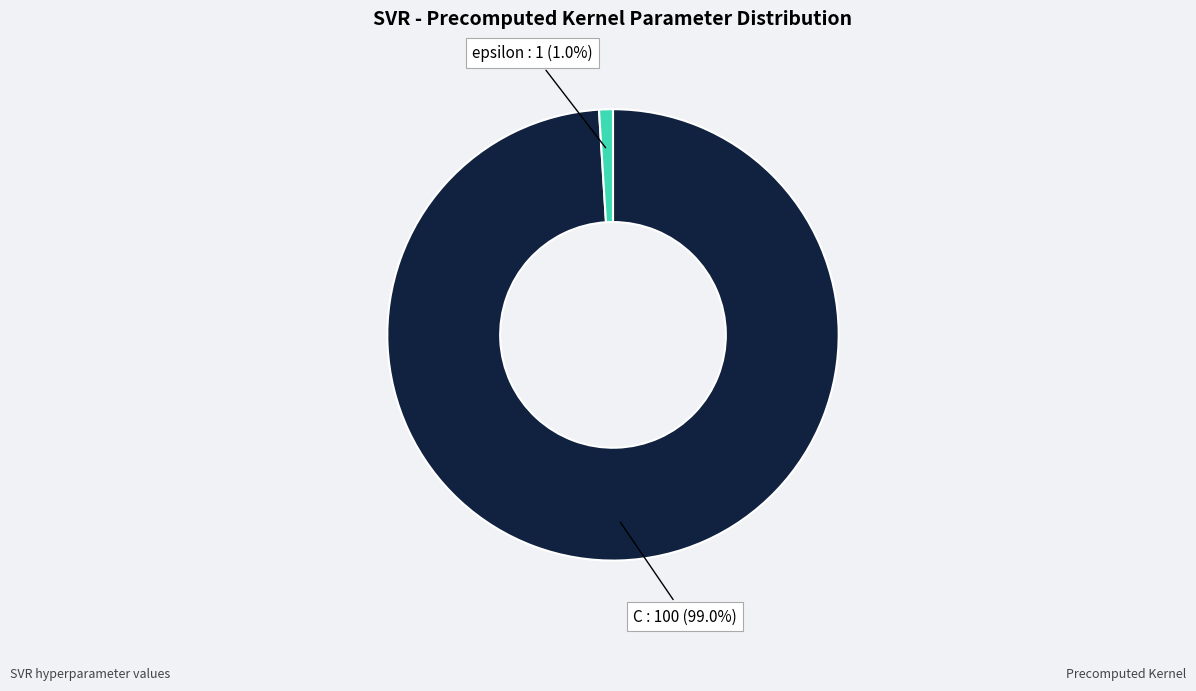

To the nearest percent, what is the combined percentage of C and epsilon?

100%